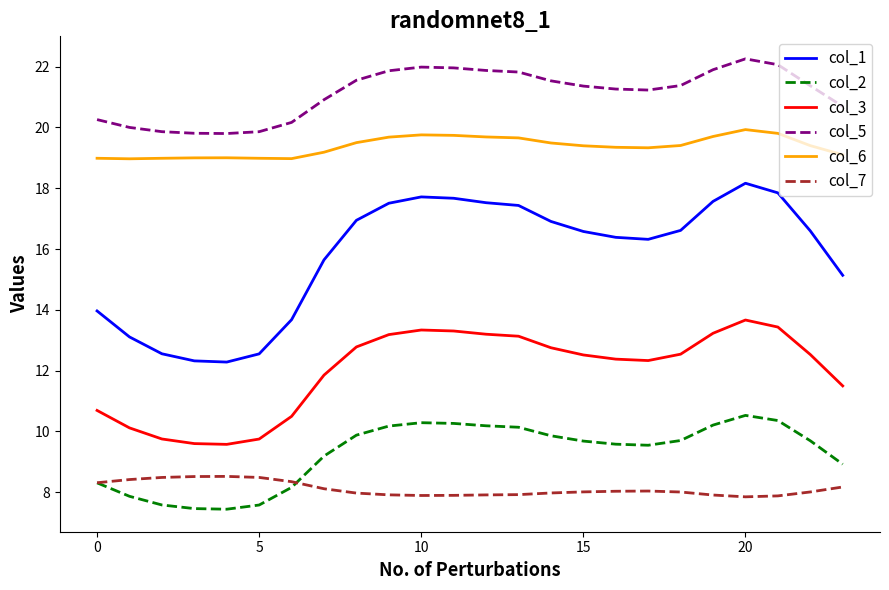

True or false: col_6 and col_5 intersect in this chart.

False